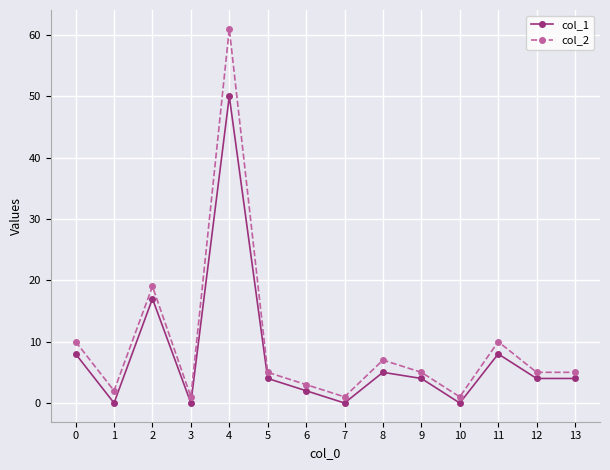

What are all the series names shown in the legend?

col_1, col_2